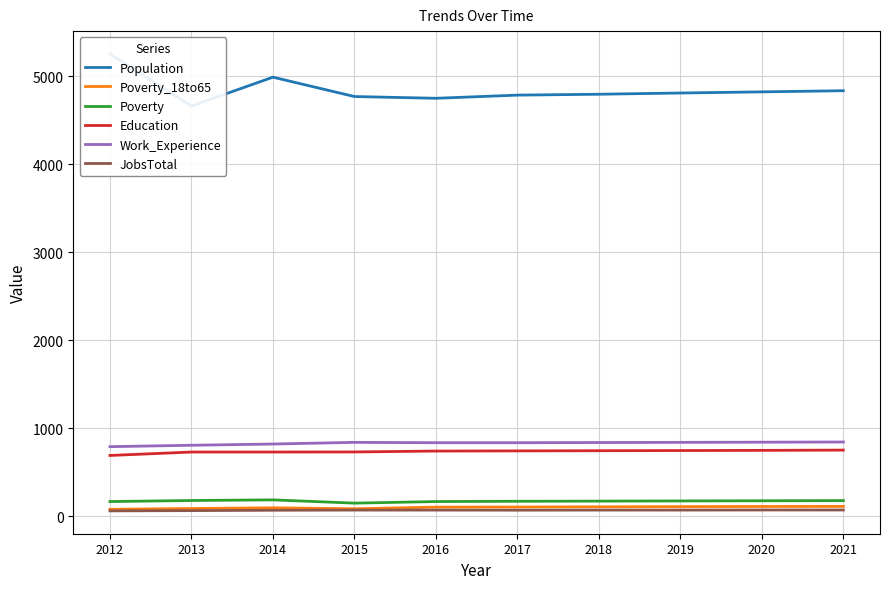

Which label corresponds to the smallest value in the chart?

2012